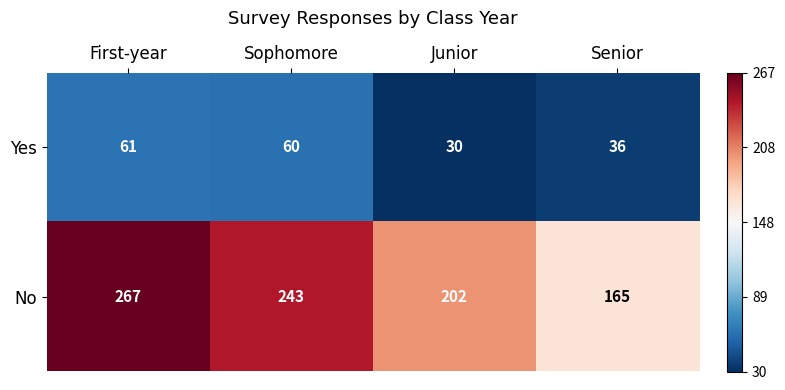

What is the total value across all series at Senior?

201